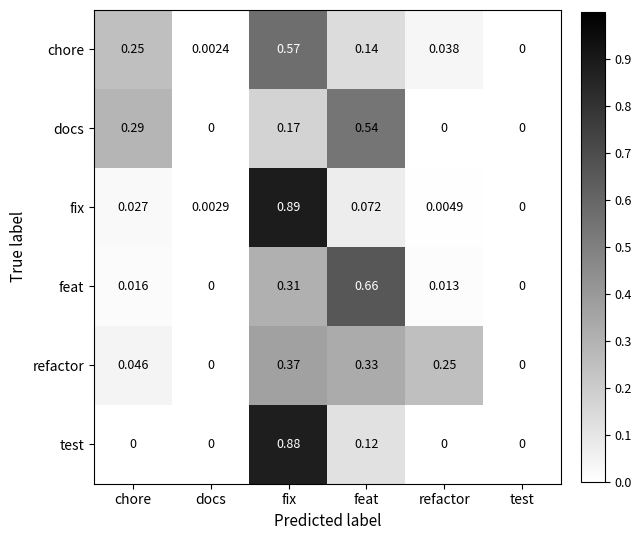

Is the value of test at feat greater than the value of chore at fix?

No